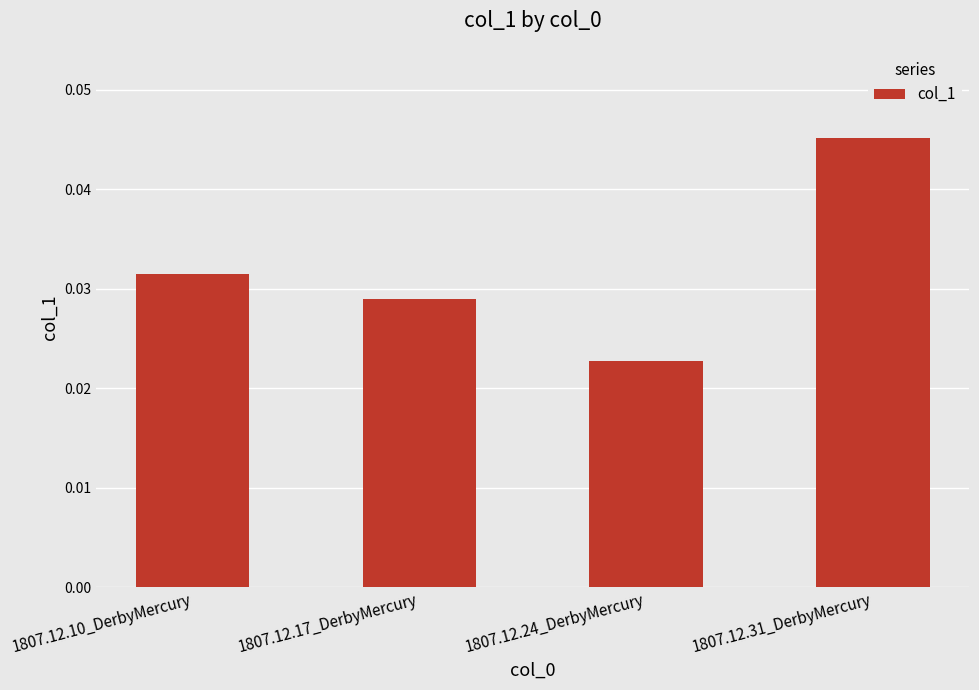

Which label corresponds to the largest value in the chart?

1807.12.31_DerbyMercury